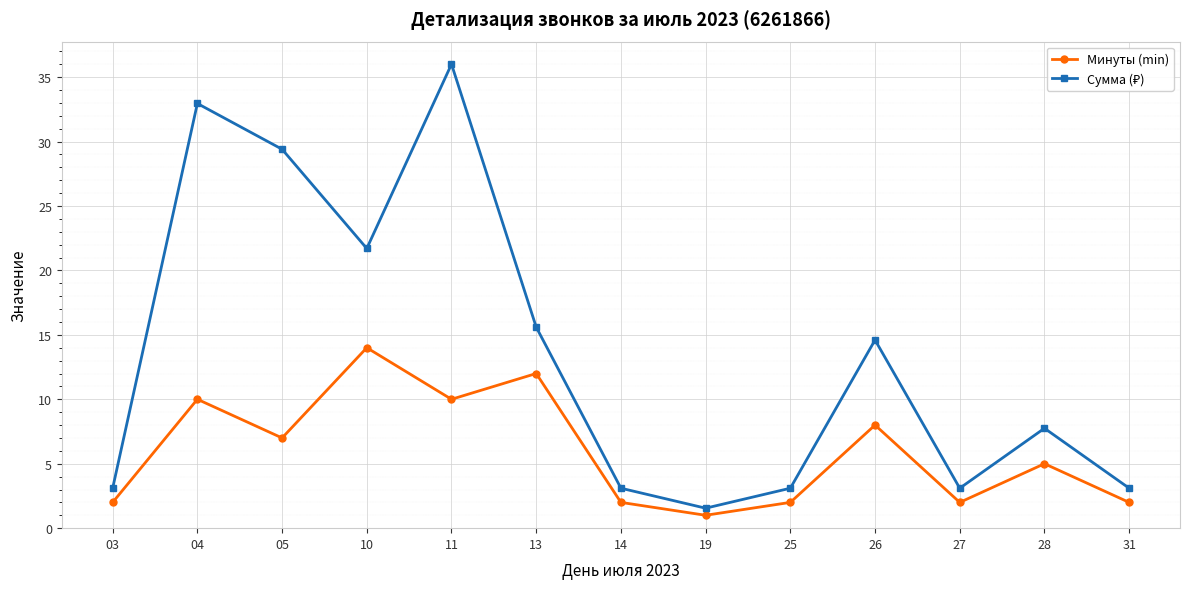

What is the spread (max minus min) of values at 11?

26.0